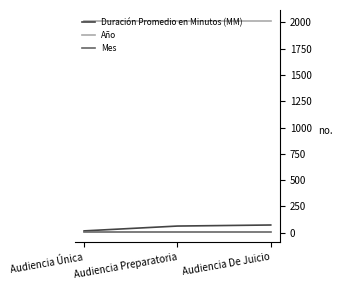

How many lines are shown in the chart?

3